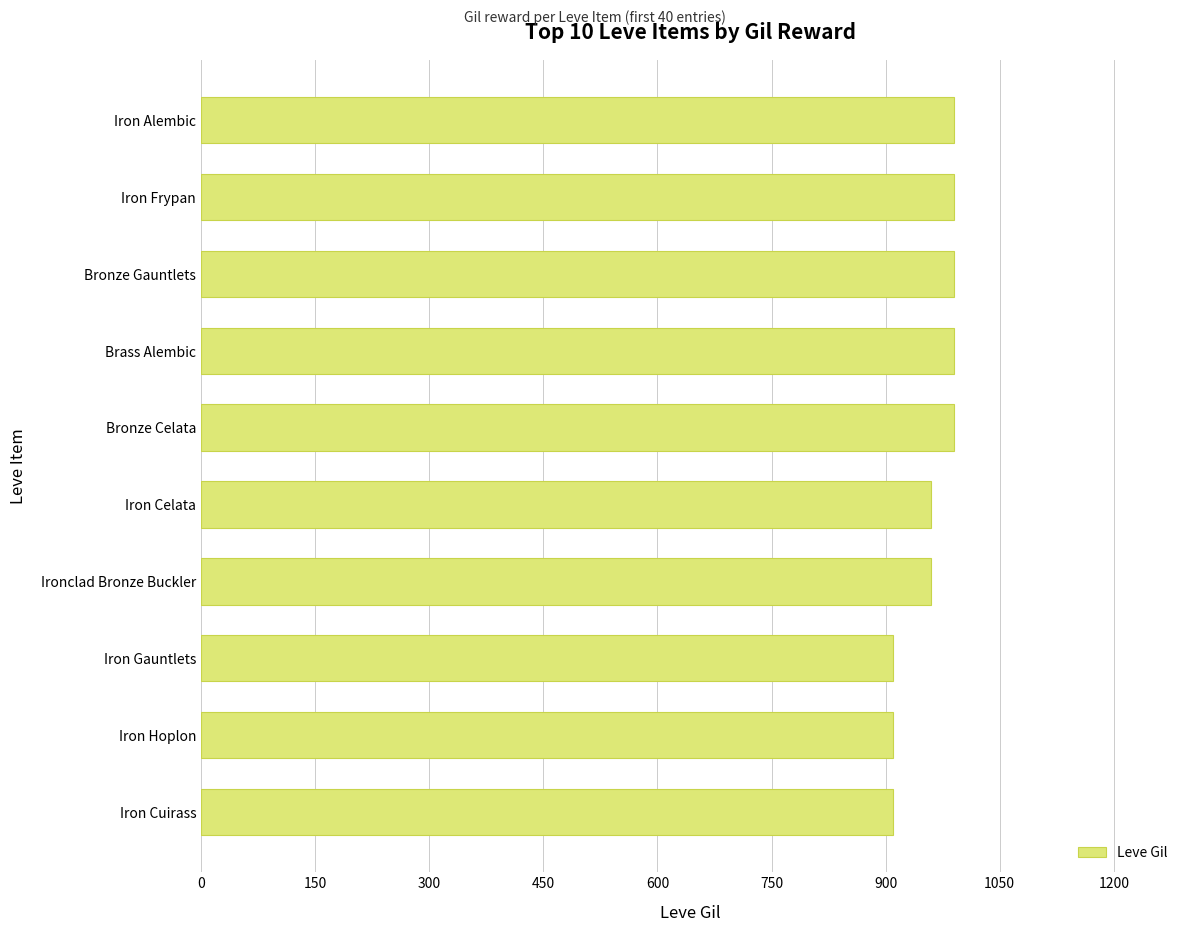

The value at Iron Cuirass is 1582. True or false?

False